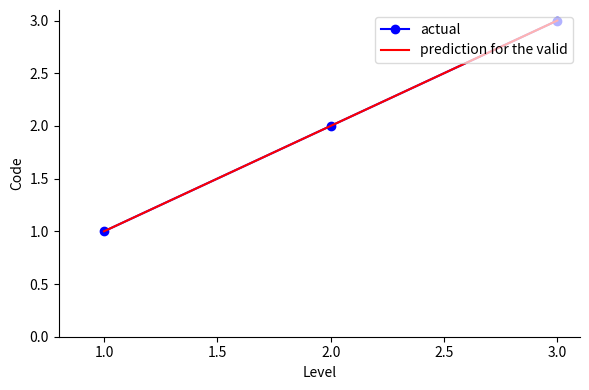

What is the maximum value for actual?

3